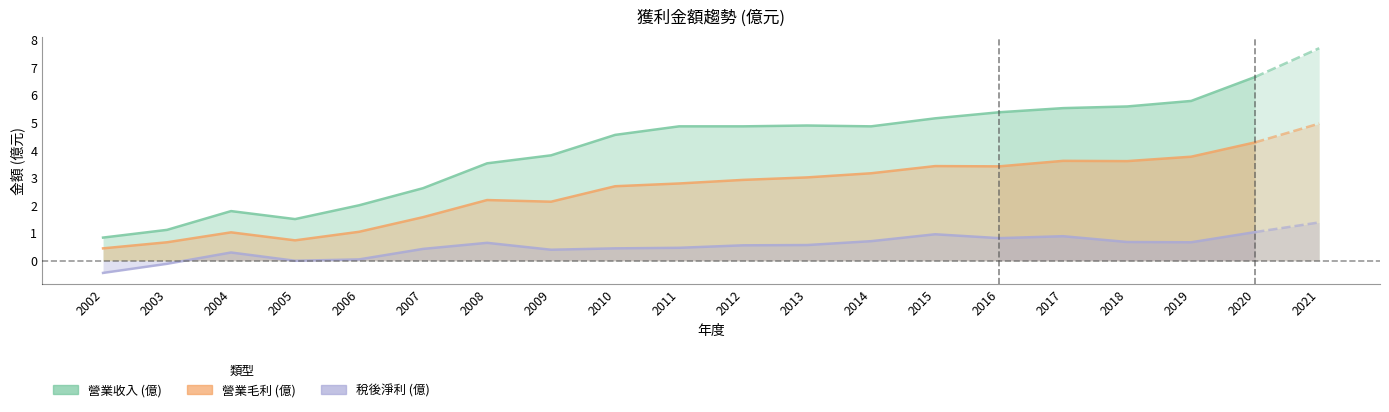

At which category is the sum across all series the highest?

2016